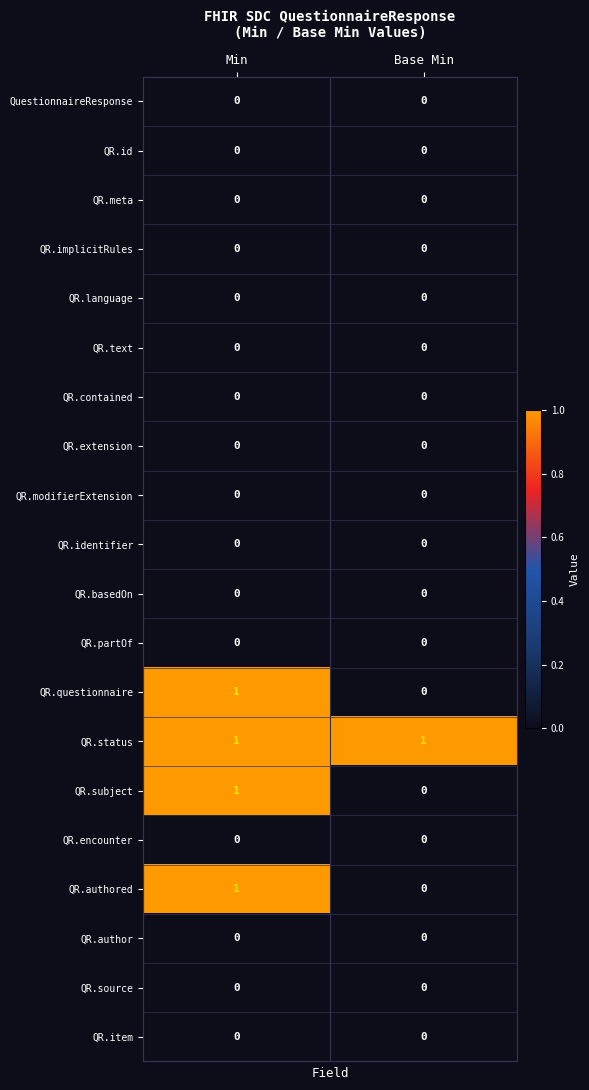

Which series has the largest total across all categories?

QR.status